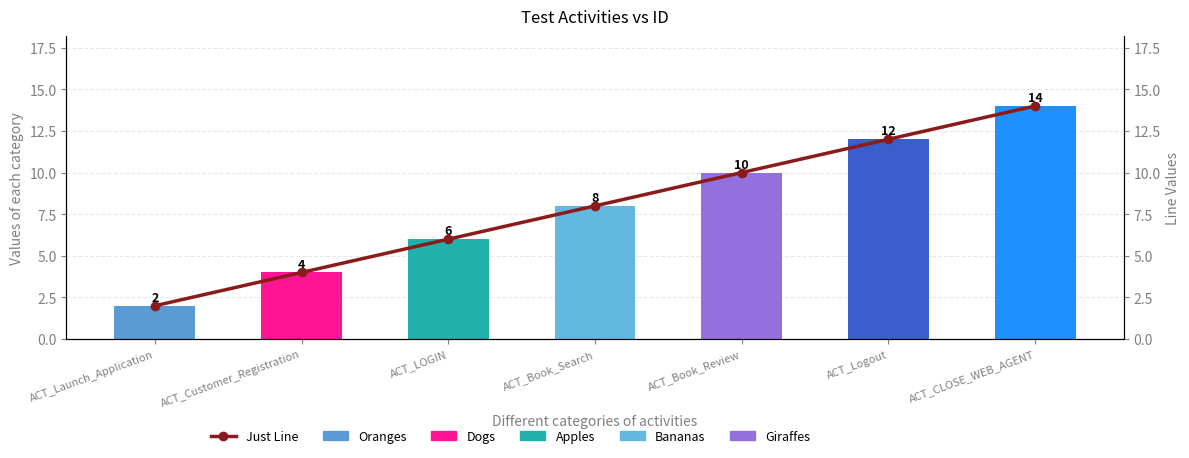

What position from the left is ACT_CLOSE_WEB_AGENT?

7